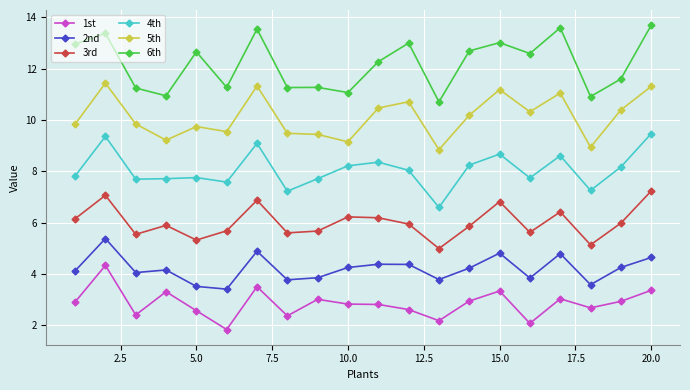

What is the average value of the 2nd series?

4.2